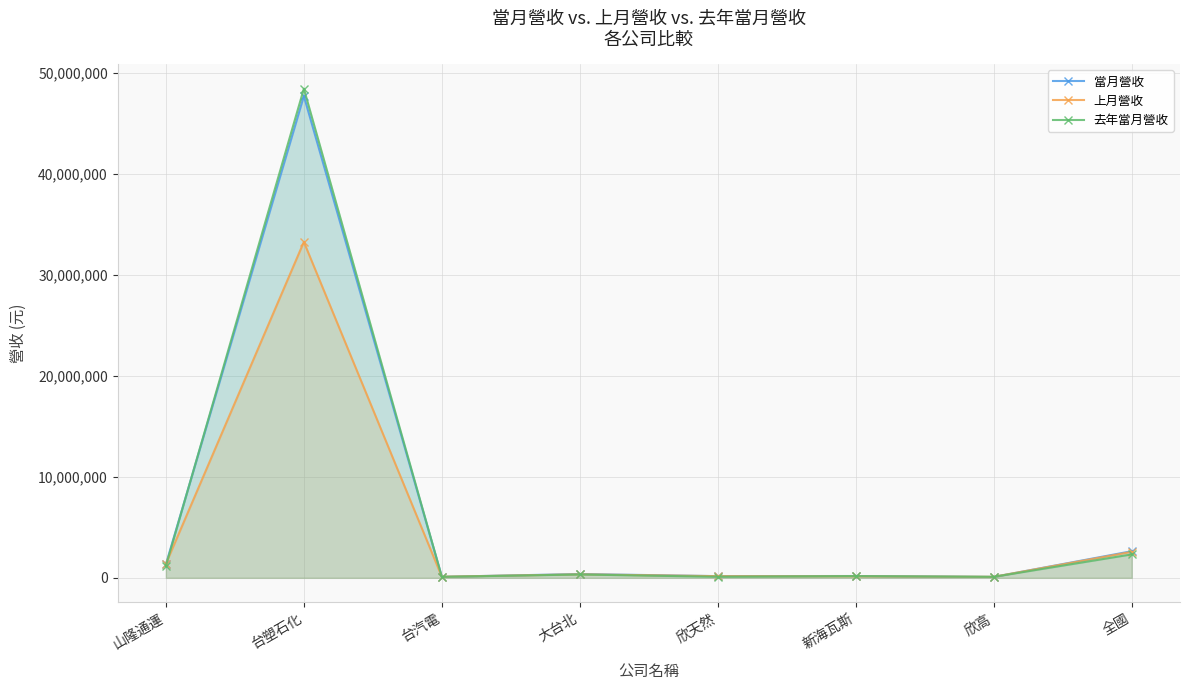

How many data points does each series have?

8